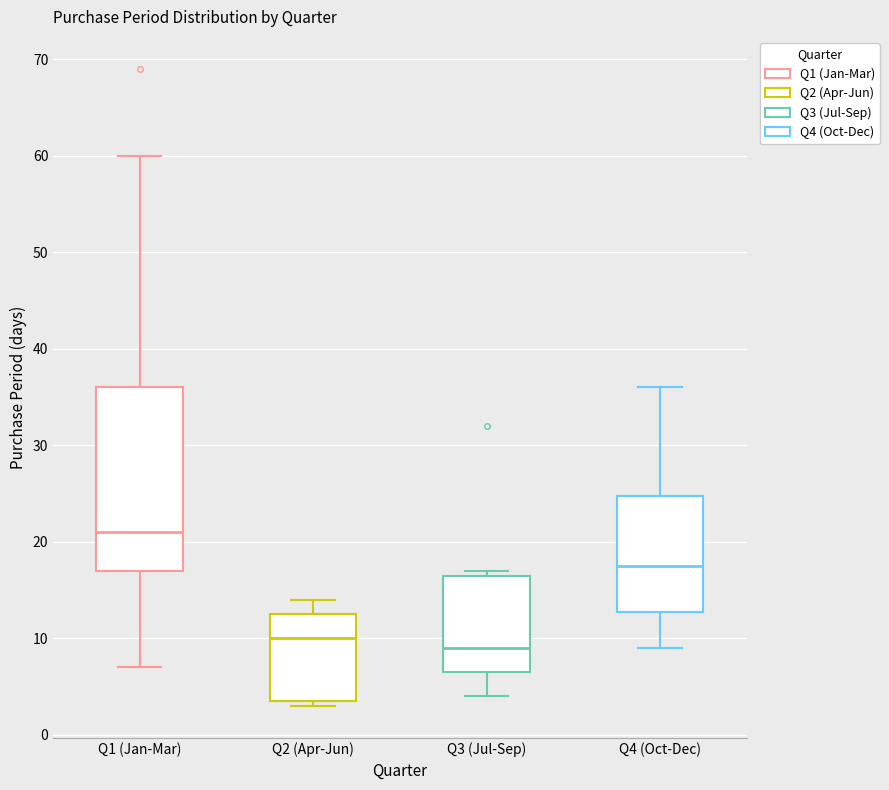

Comparing the boxes themselves (not the whiskers), which one is the tallest?

Q1 (Jan-Mar)